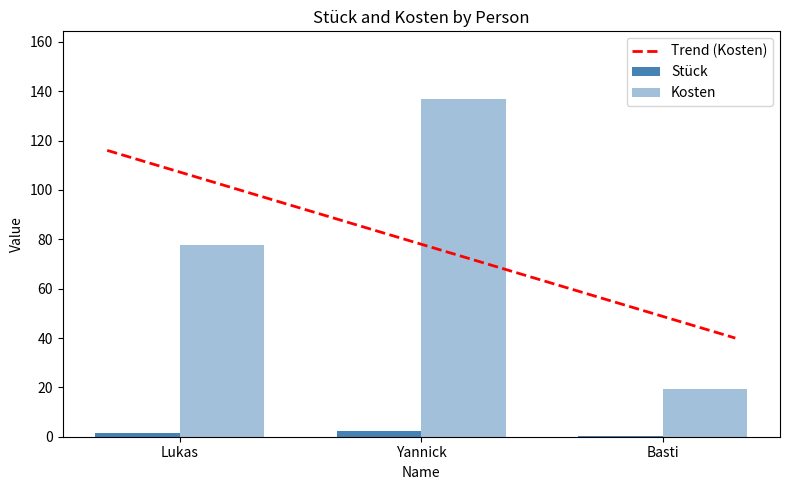

What is the difference between the maximum and minimum values in the Stück series?

2.0